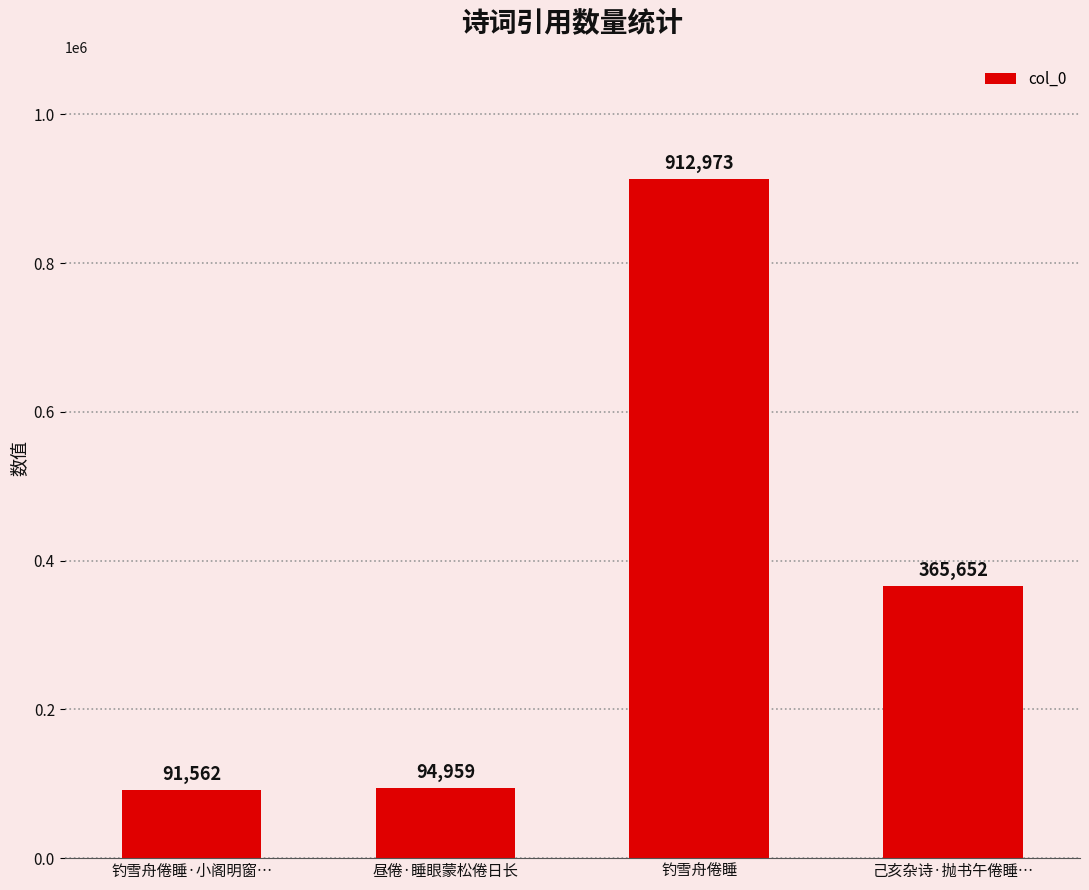

Reading right to left, list all the values displayed in this chart.

365652	912973	94959	91562